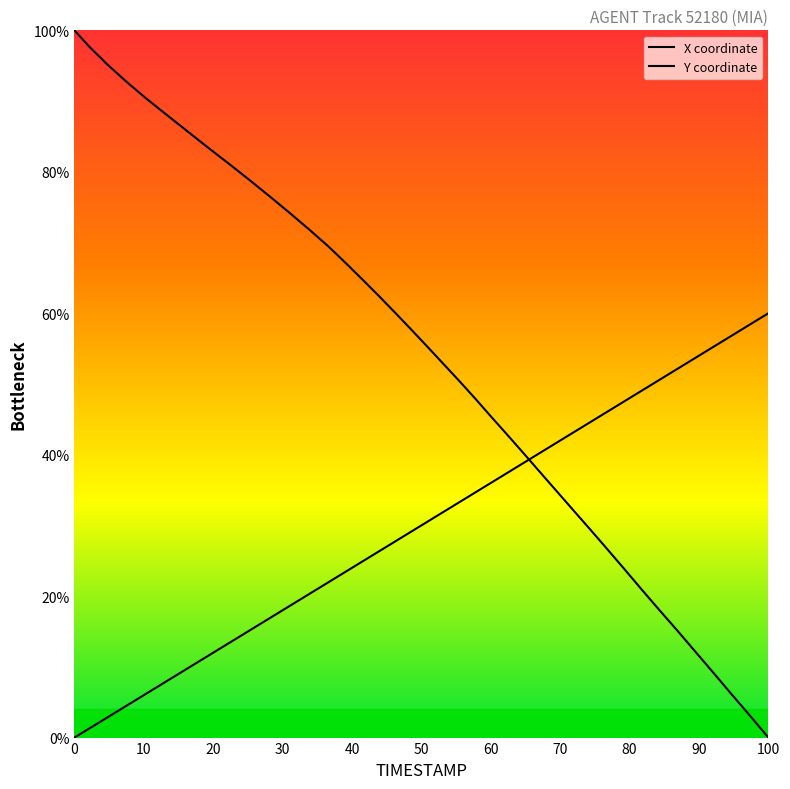

How many data points does each series have?

40